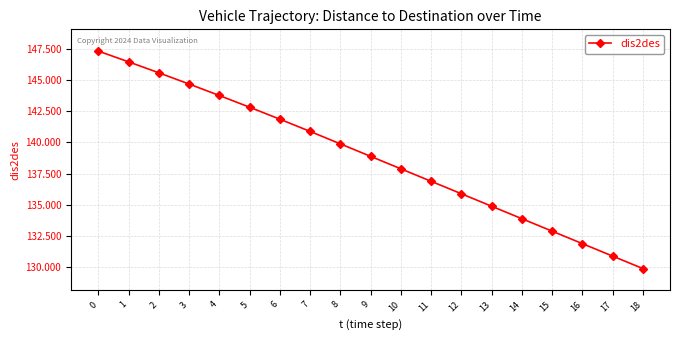

List the labels in order of value, smallest first.

18, 17, 16, 15, 14, 13, 12, 11, 10, 9, 8, 7, 6, 5, 4, 3, 2, 1, 0